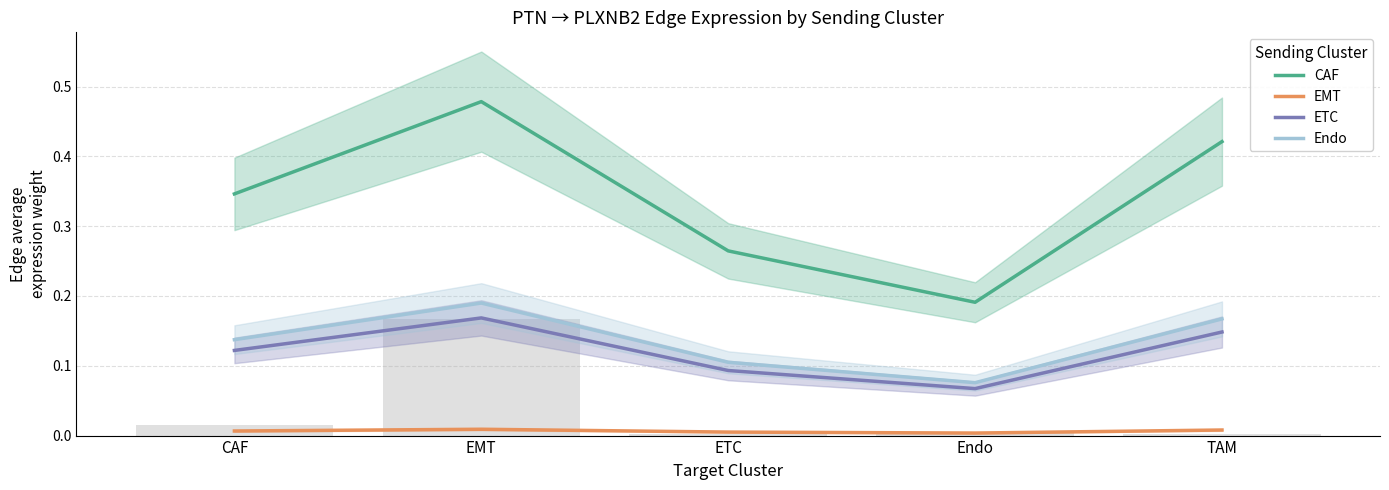

What is the highest value of the ETC series?

0.2